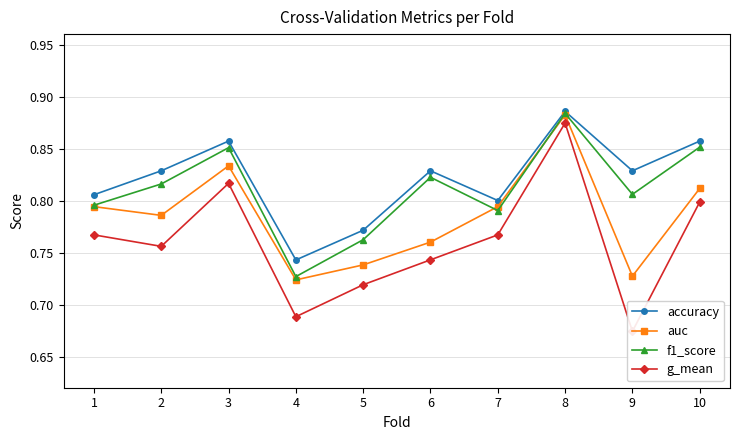

Rank the series by their average value, from highest to lowest.

accuracy, f1_score, auc, g_mean